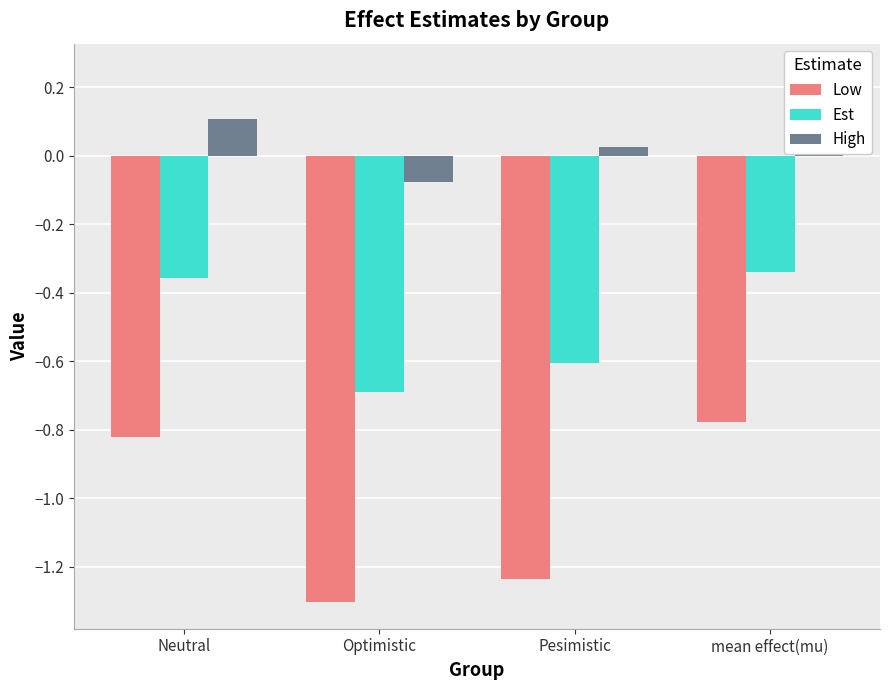

At which category is the sum across all series the highest?

mean effect(mu)